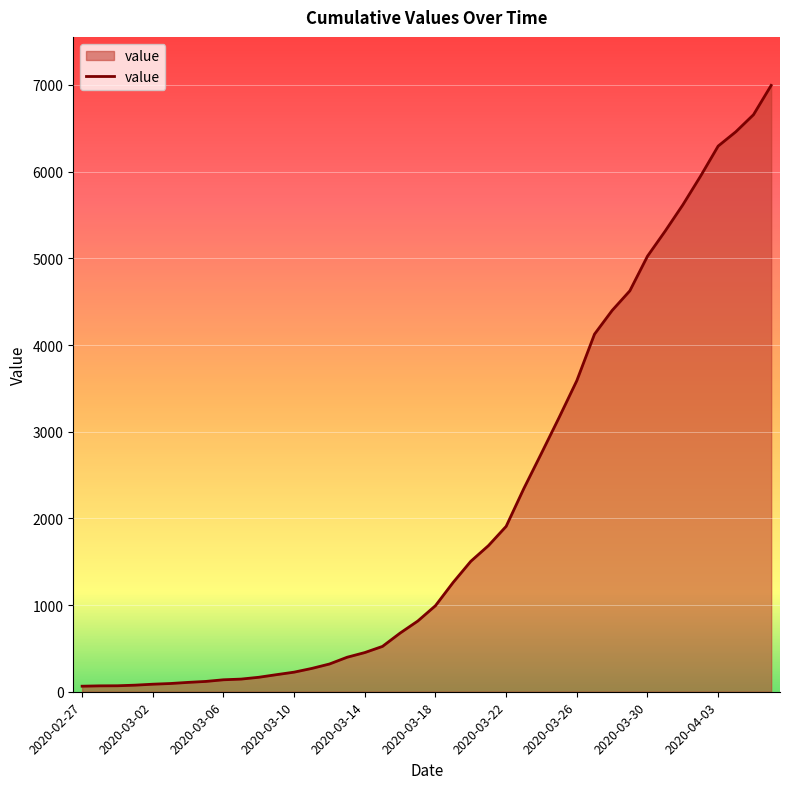

What is the difference between the maximum and minimum values?

6931